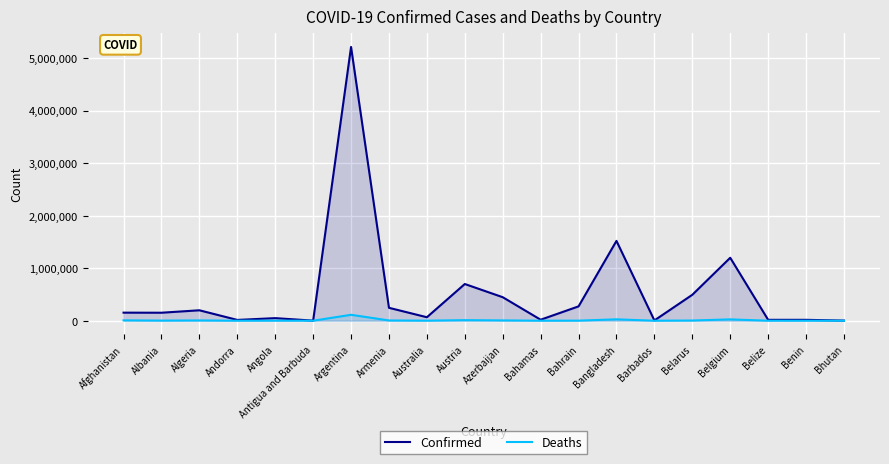

What position from the left is Albania?

2